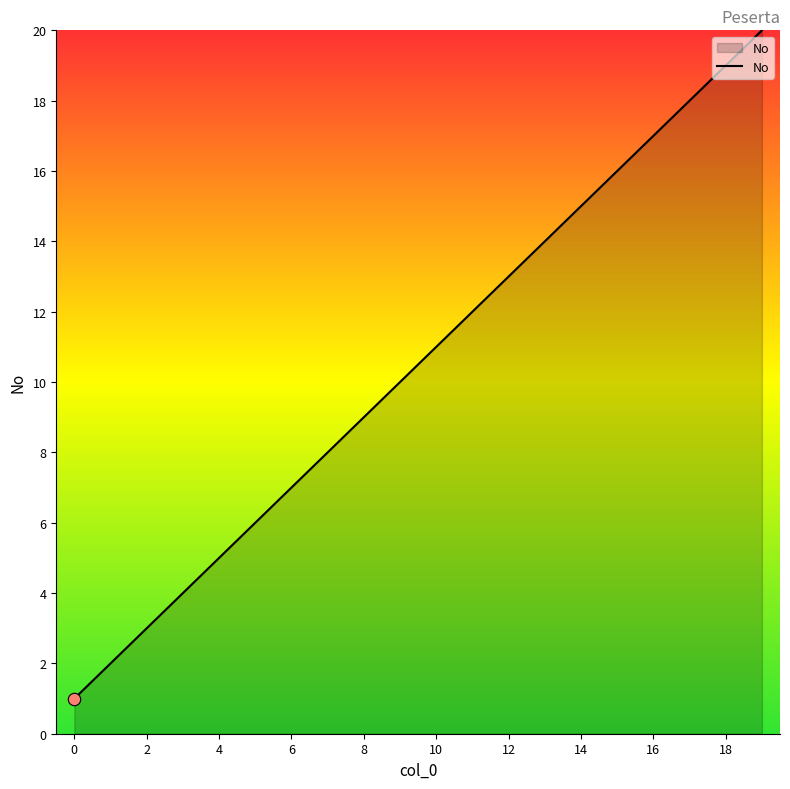

What is the maximum value shown in the chart?

20